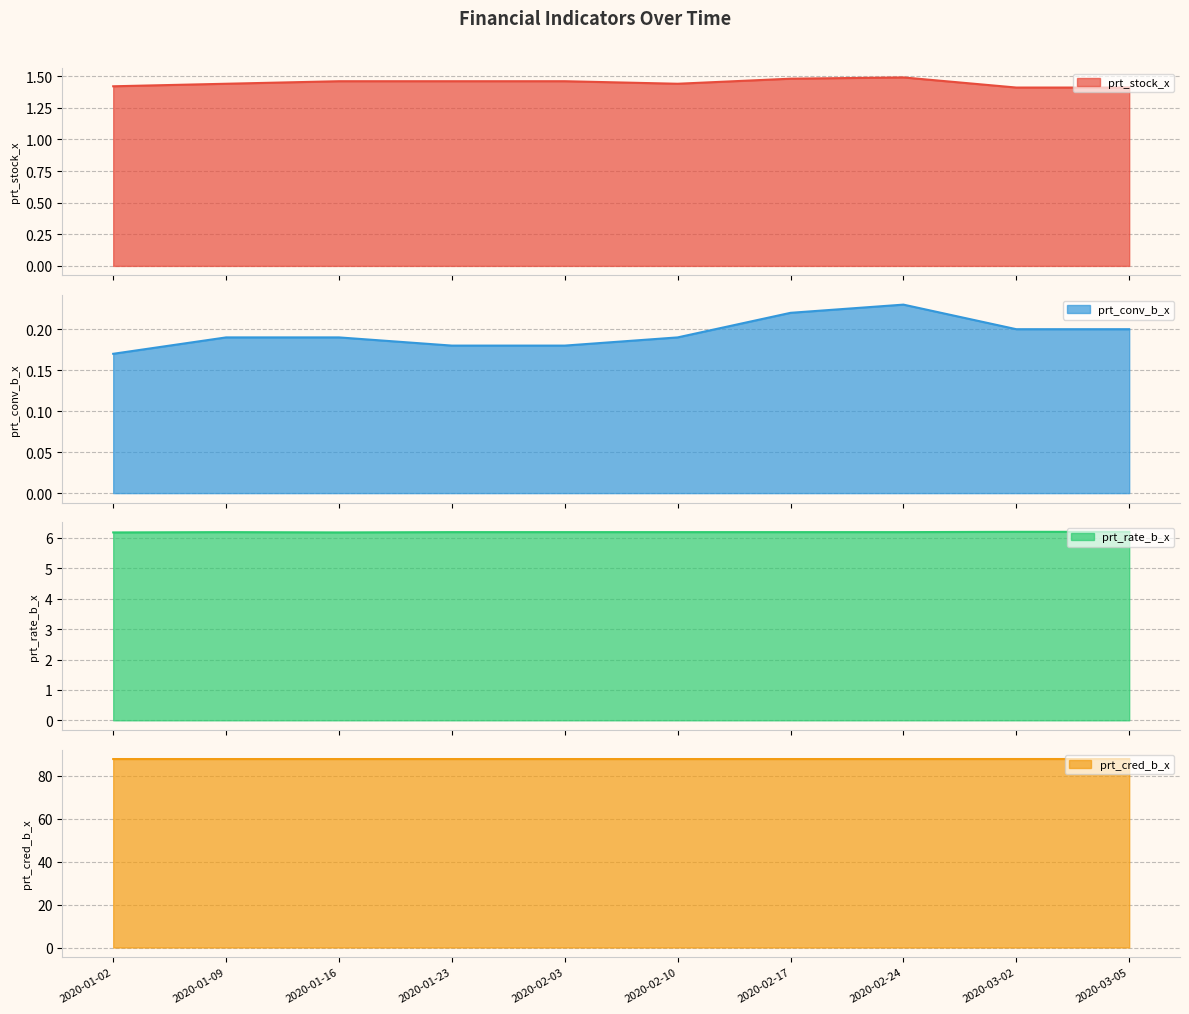

What is the average value of the prt_cred_b_x series?

87.7